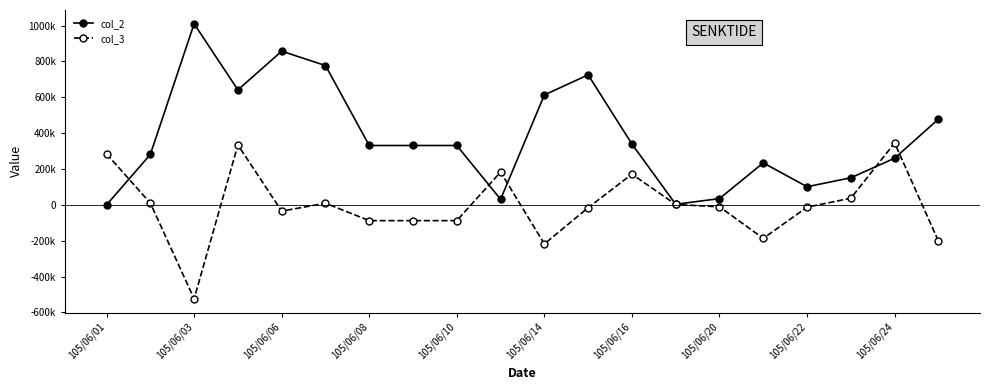

What are all the series names shown in the legend?

col_2, col_3